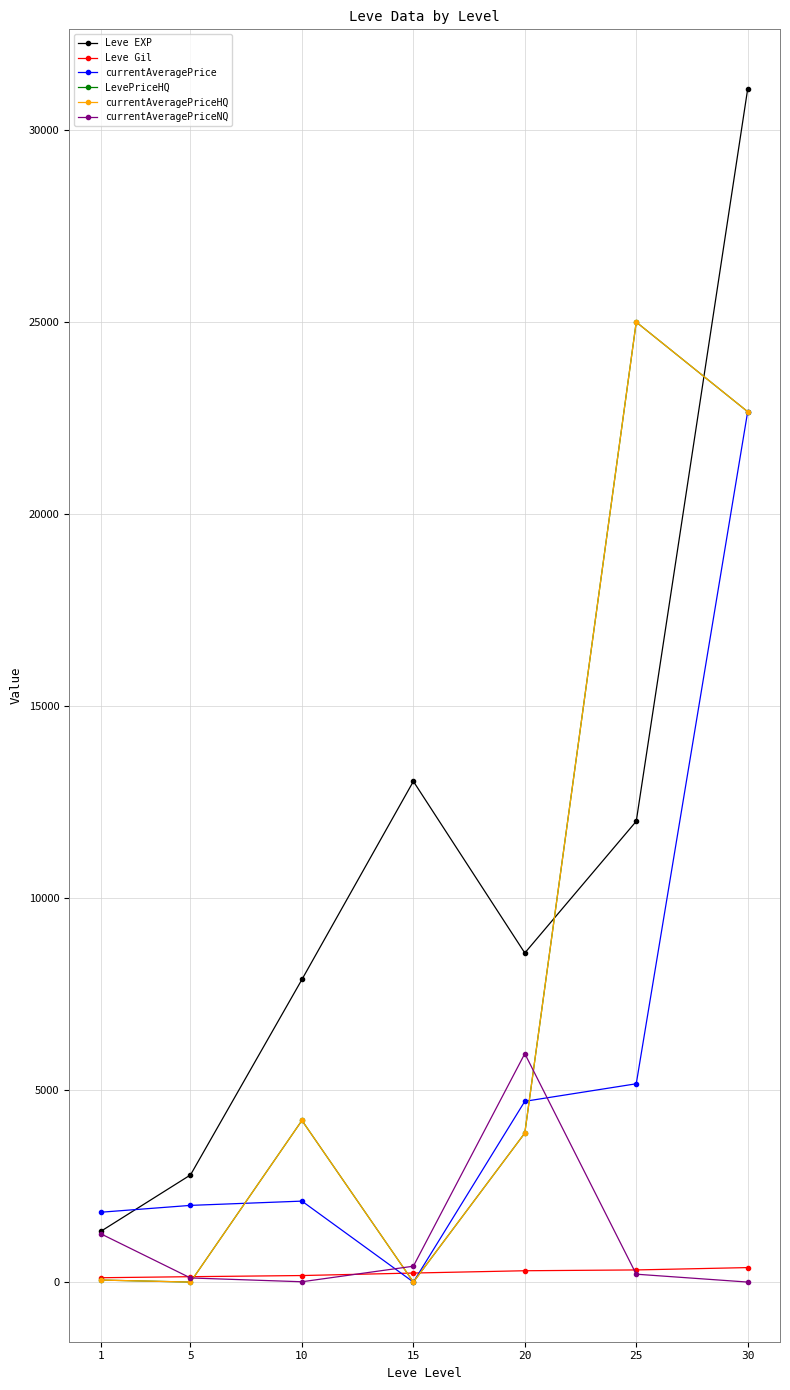

What is the total value across all series at 25?

67685